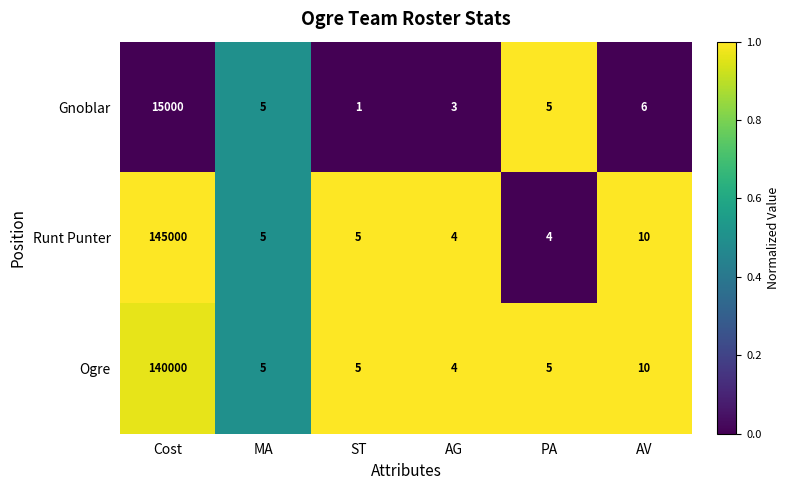

Reading left to right, list all the values displayed in this chart.

Gnoblar: 15000	5	1	3	5	6
Runt Punter: 145000	5	5	4	4	10
Ogre: 140000	5	5	4	5	10